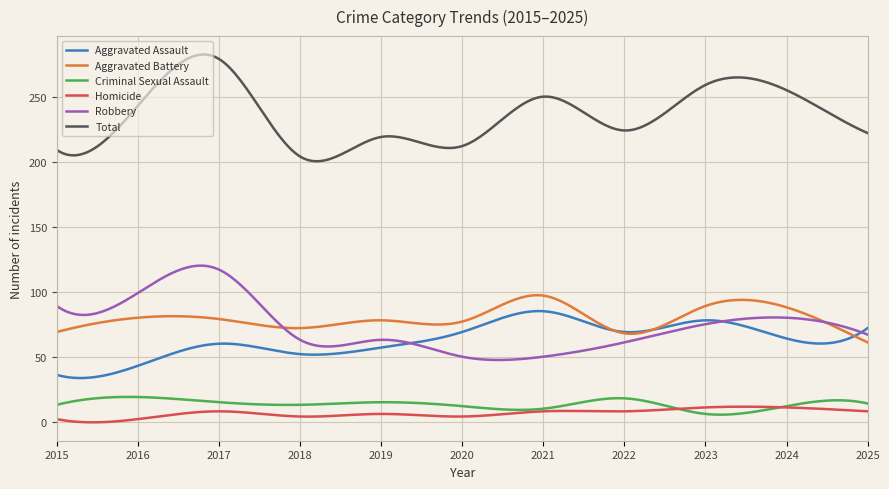

What is the difference between the maximum and minimum values in the Robbery series?

72.6